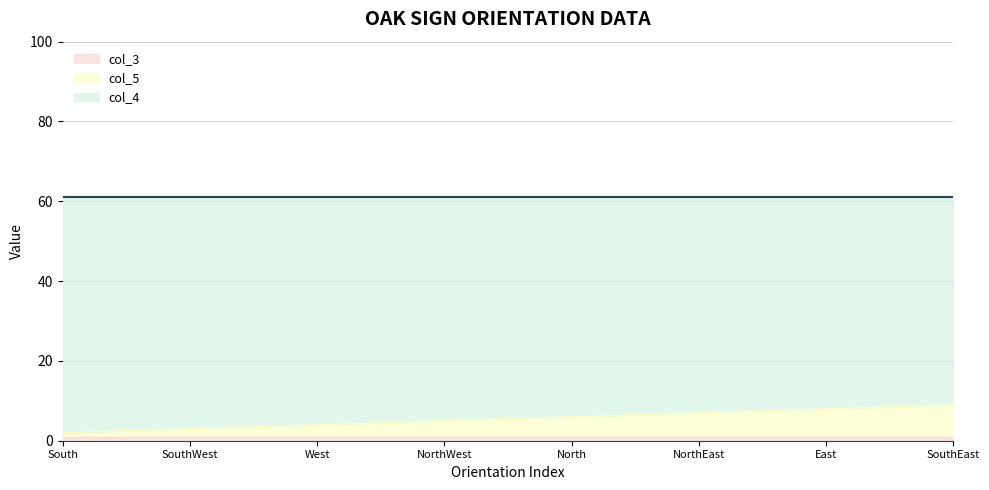

Is it true that col_3 equals 1 at North?

True